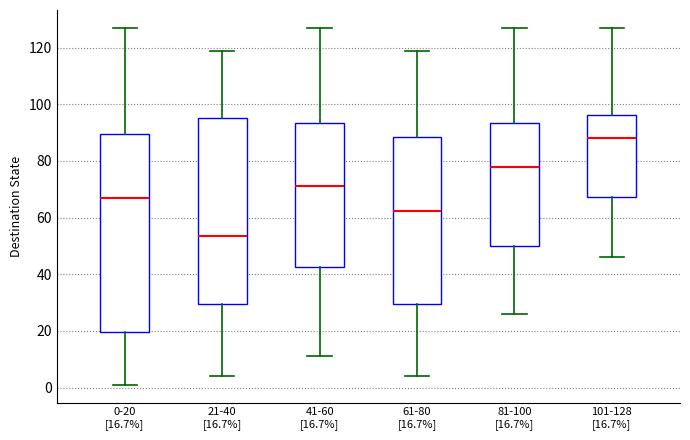

Where does the upper whisker of the box for 61-80 [16.7%] end on the y-axis? The values are not printed on the chart, so give them approximately, as read against the axis.

120